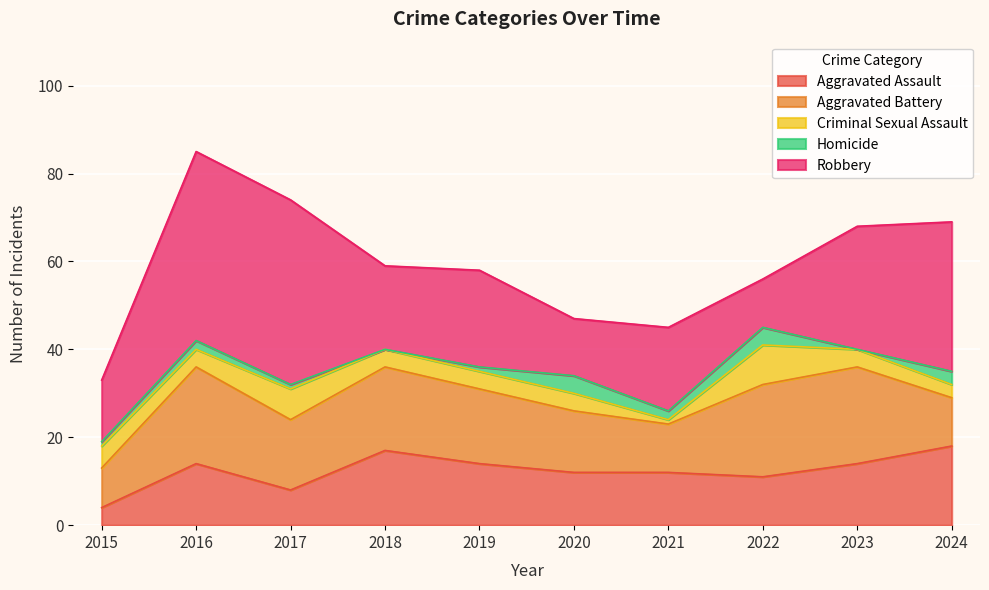

Which series has the largest total across all categories?

Robbery